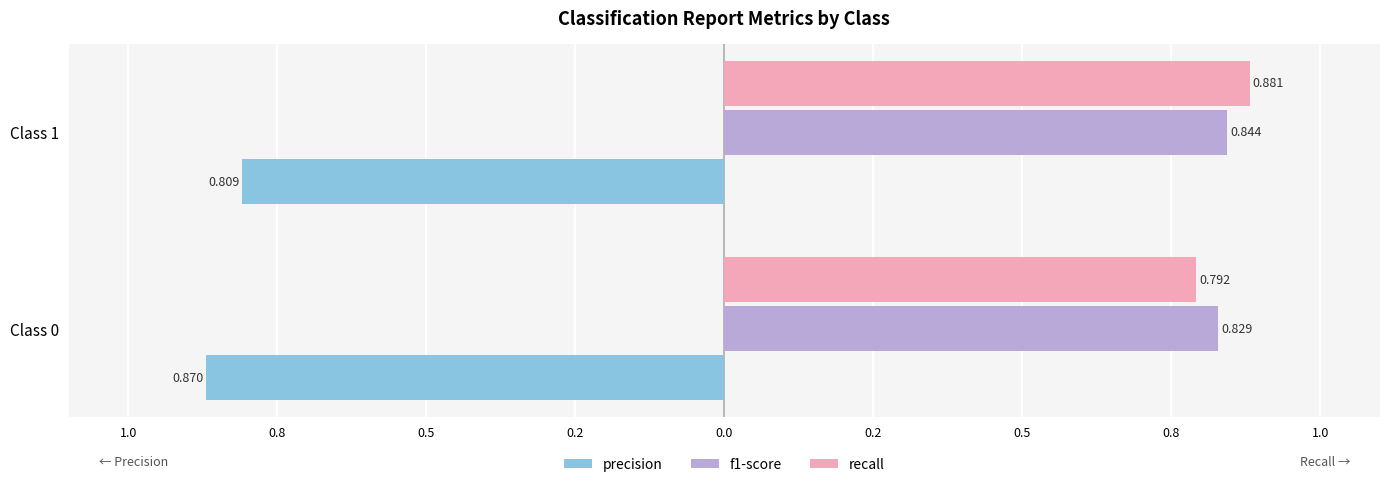

What are all the series names shown in the legend?

precision, f1-score, recall